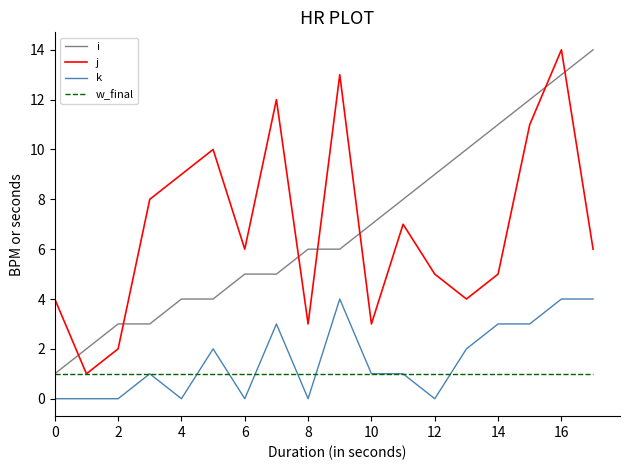

Is this an area chart (filled region under the line)?

No